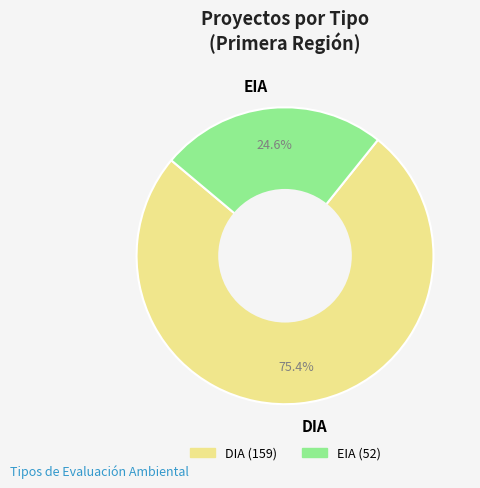

Count the number of slices in the pie.

2